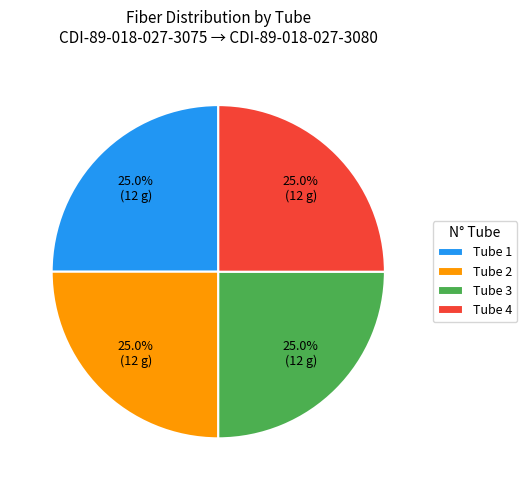

Is there any slice that represents more than half of the pie?

No